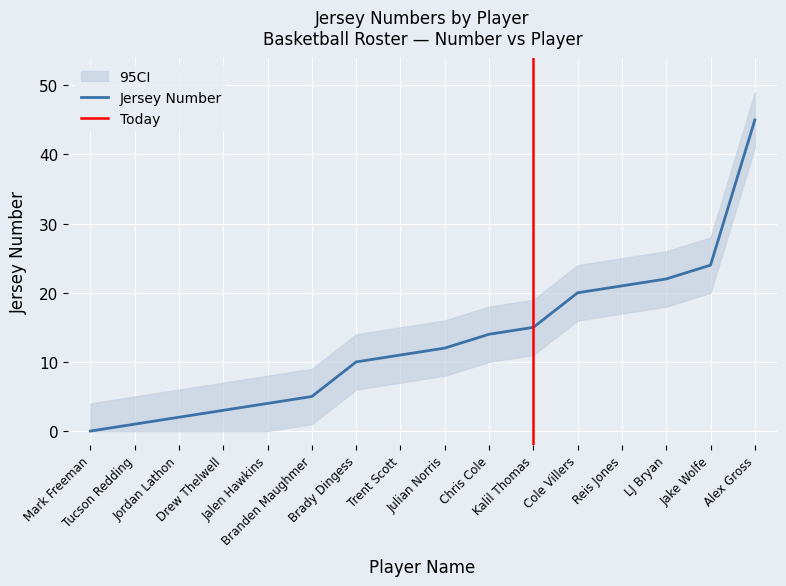

What position from the right is LJ Bryan?

3